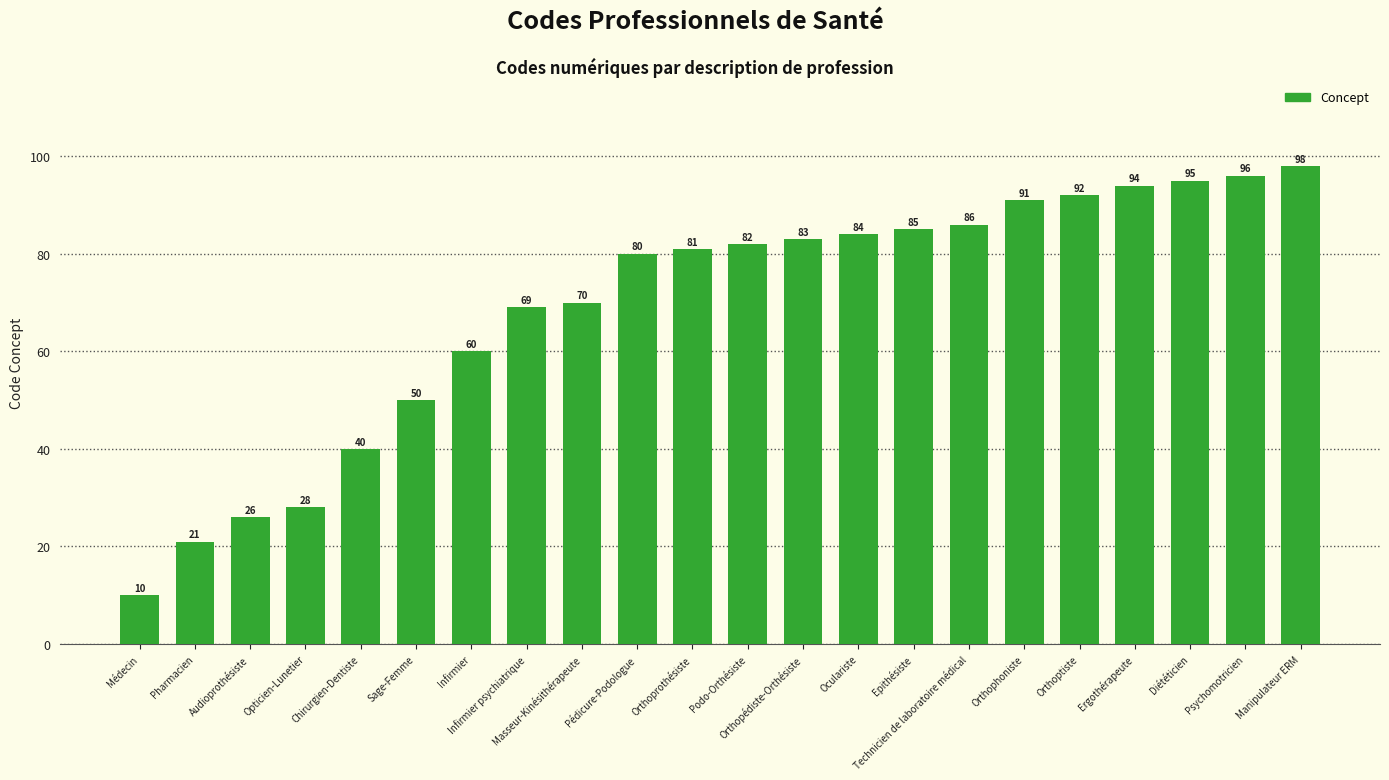

What is the ratio of the value at Orthophoniste to the value at Orthoptiste?

1.0